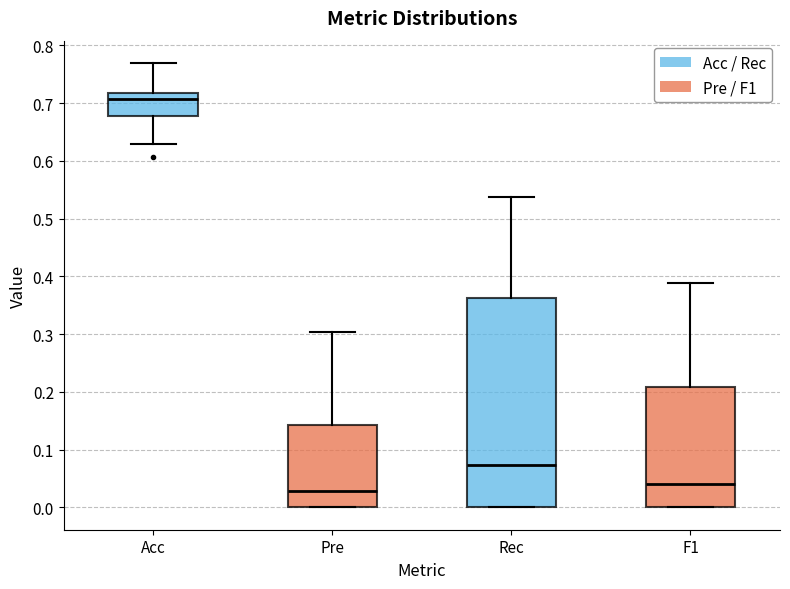

Which box's median line is the highest?

Acc